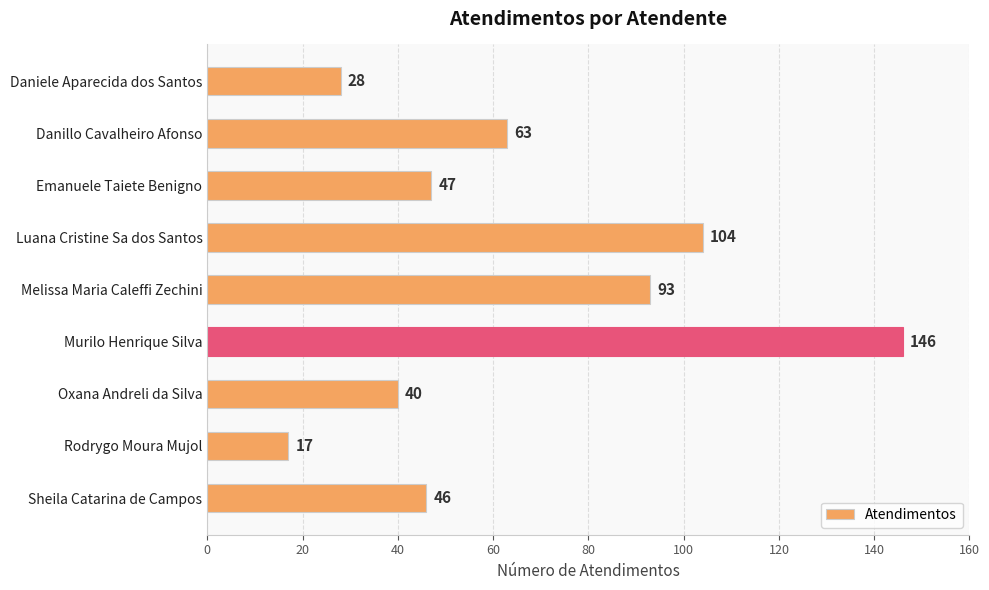

Which label corresponds to the largest value in the chart?

Murilo Henrique Silva